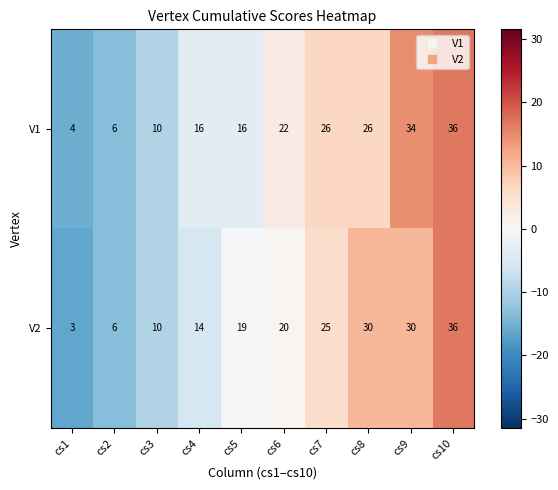

At which category is the sum across all series the highest?

cs10